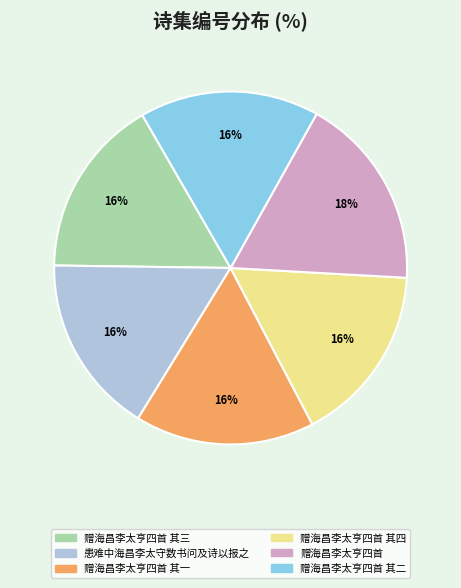

To the nearest percent, what is the average slice percentage?

17%